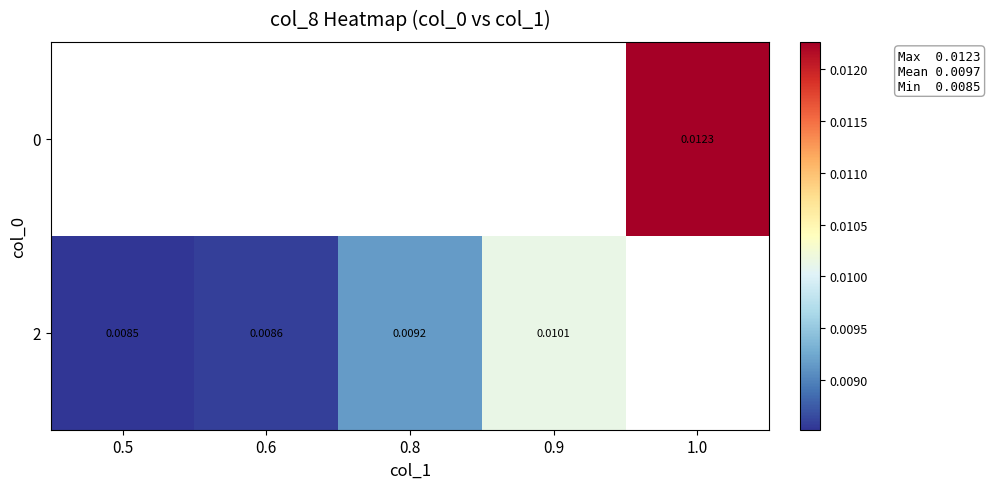

How many distinct data groups are displayed?

2